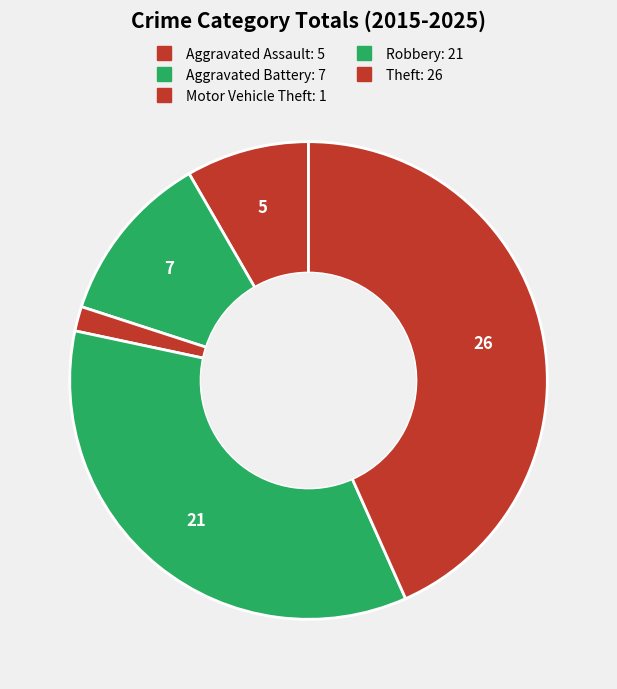

To the nearest percent, what percentage of the pie is Motor Vehicle Theft?

2%